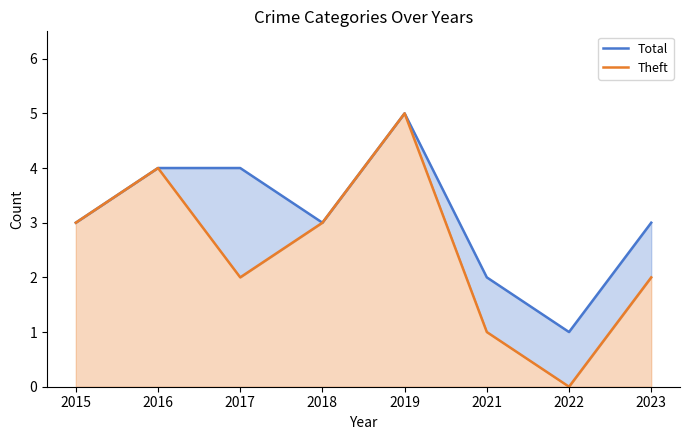

How many lines are shown in the chart?

2